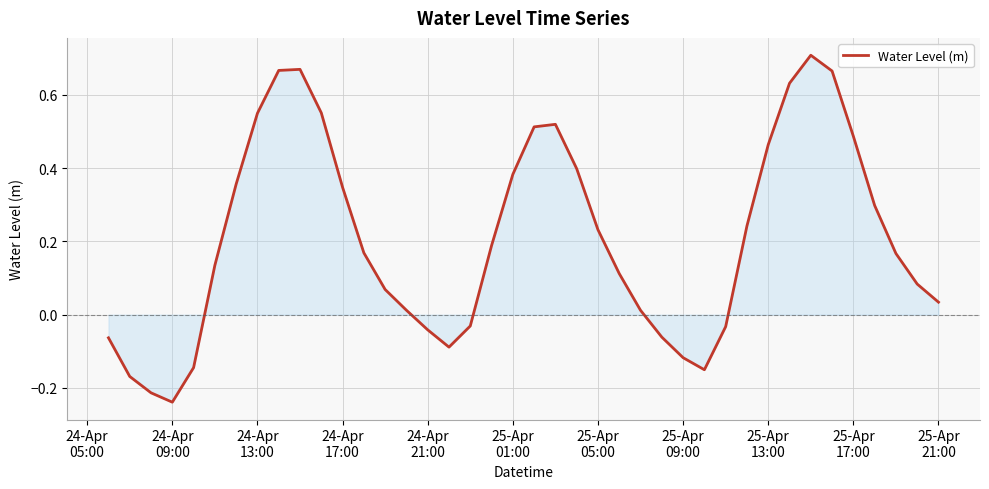

What is the difference between the maximum and minimum values?

0.9